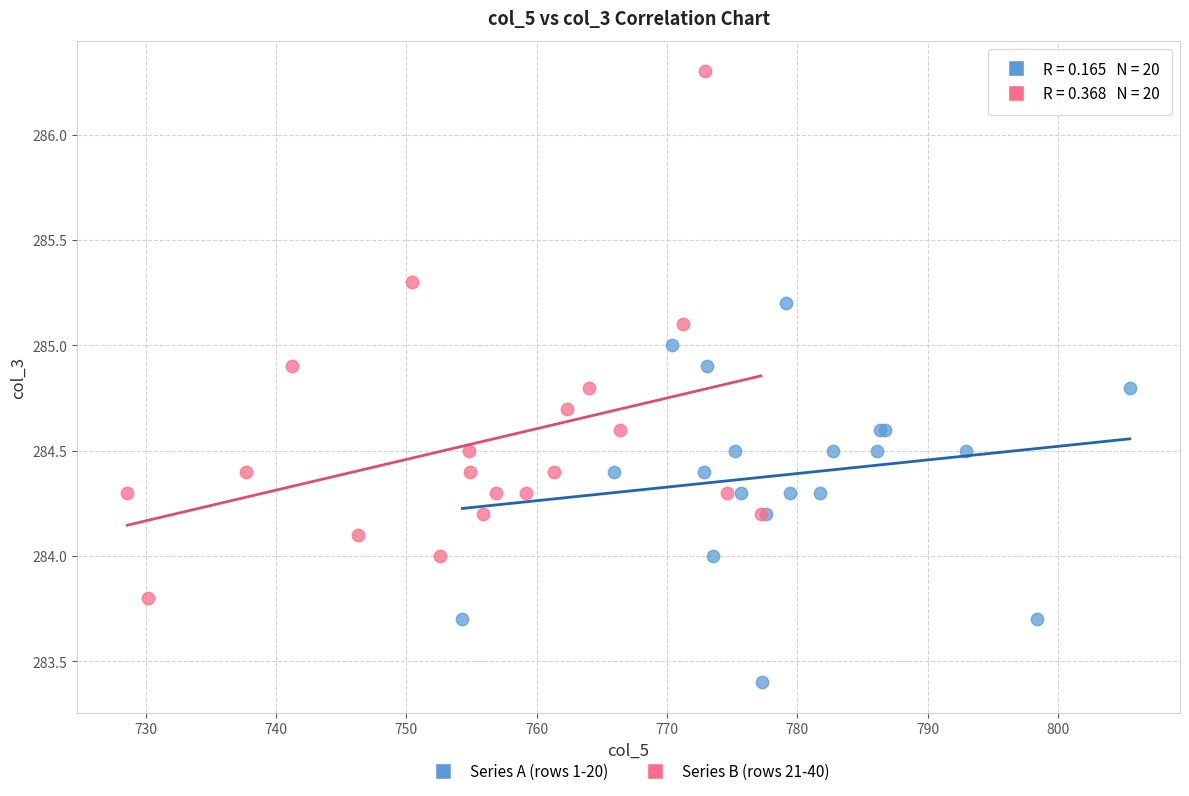

Which series reaches the minimum Y coordinate?

Series A (rows 1-20)